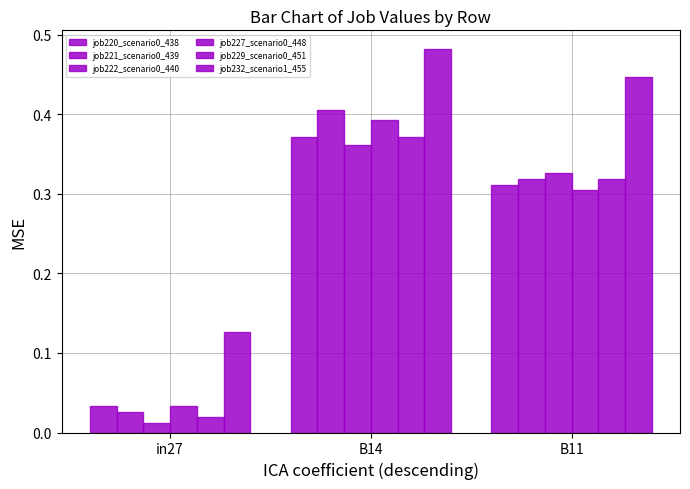

Reading left to right, what are all the values shown in this chart?

job220_scenario0_438: 0.0	0.4	0.3
job221_scenario0_439: 0.0	0.4	0.3
job222_scenario0_440: 0.0	0.4	0.3
job227_scenario0_448: 0.0	0.4	0.3
job229_scenario0_451: 0.0	0.4	0.3
job232_scenario1_455: 0.1	0.5	0.4